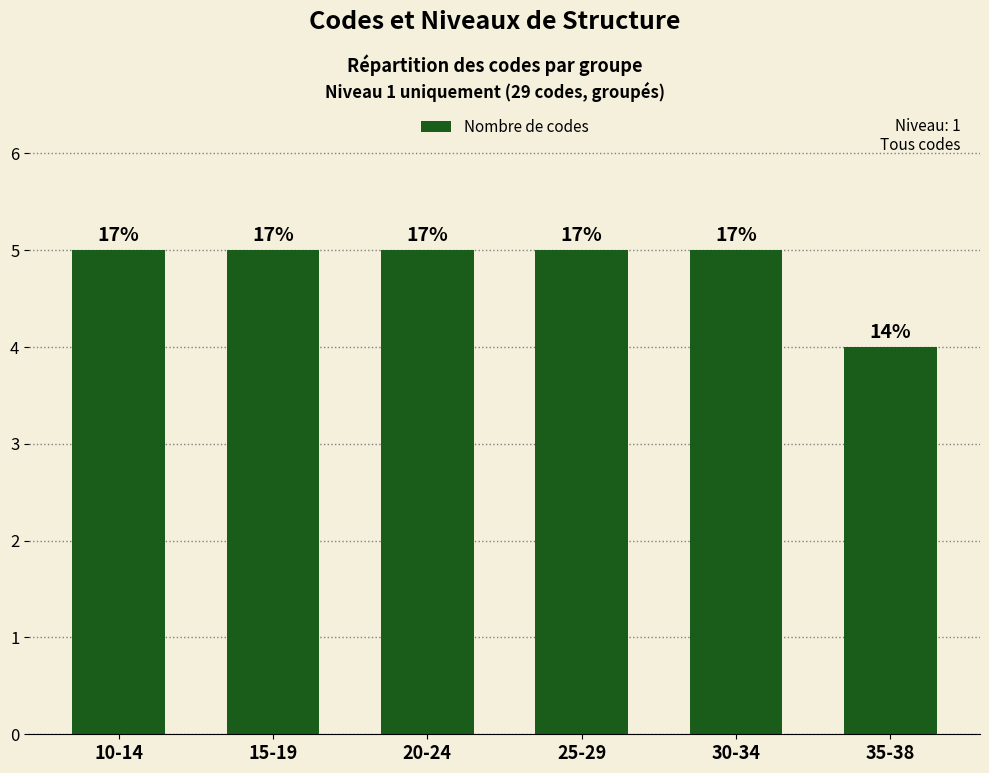

True or false: the data shows 4 at 35-38.

True